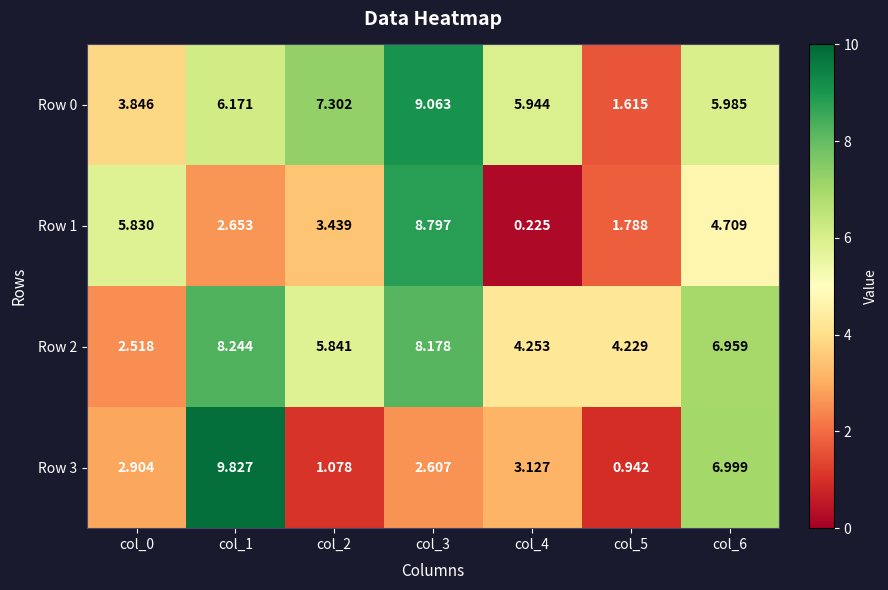

Is the value of Row 2 at col_4 greater than the value of Row 0 at col_4?

No